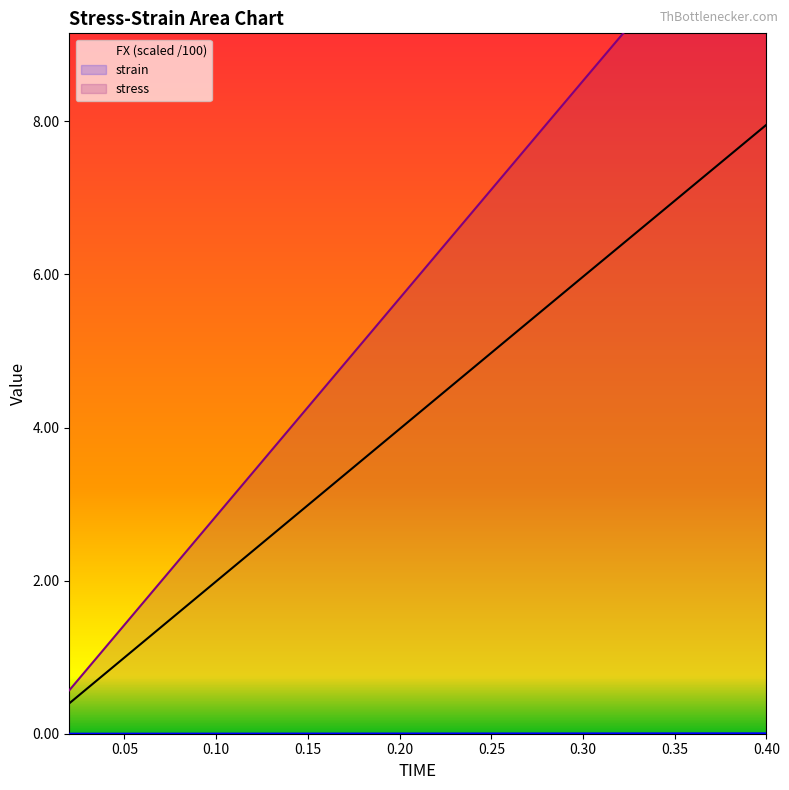

What position from the left is 0.02?

1